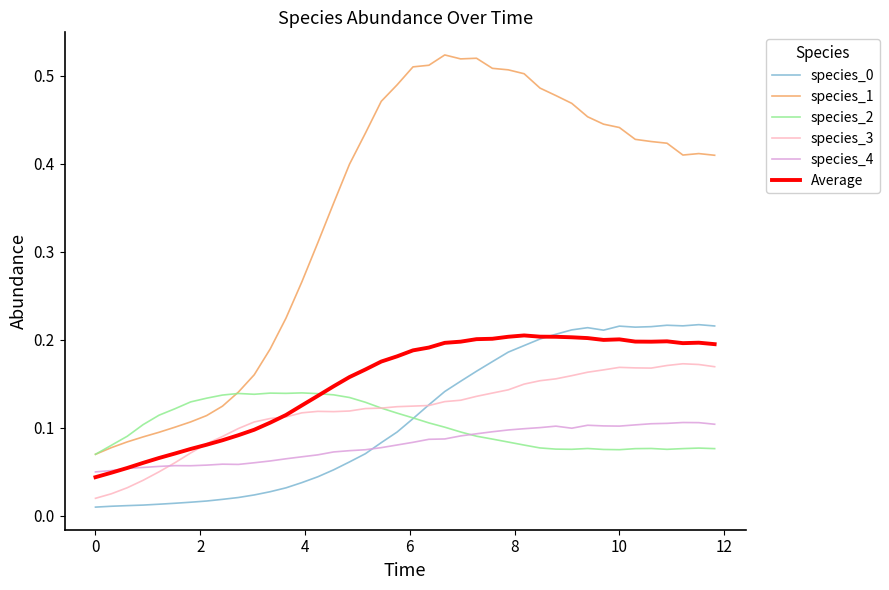

In species_3, how many points are higher than both neighbors (excluding endpoints)?

3